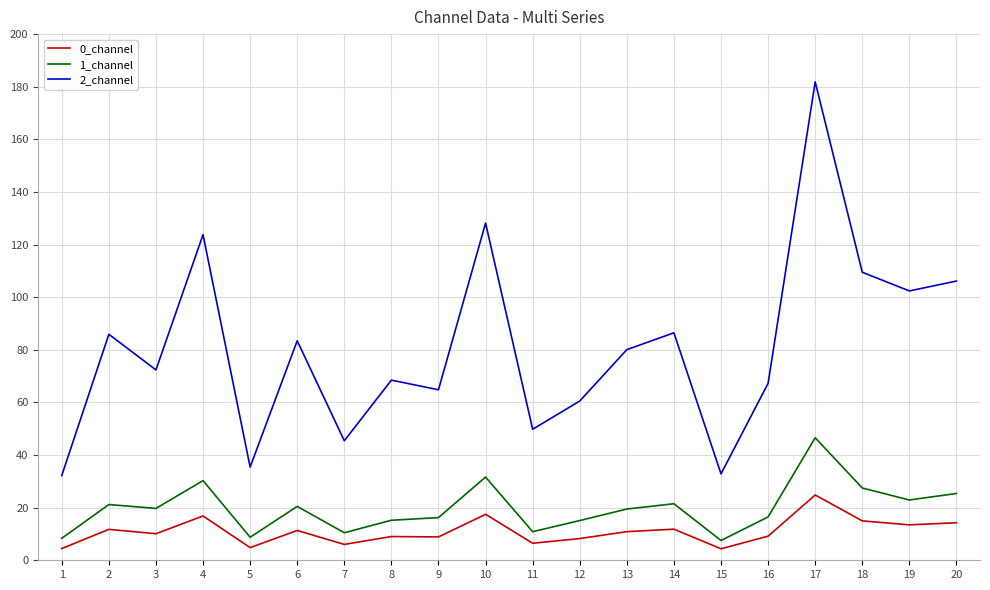

What is the highest value of the 0_channel series?

24.8